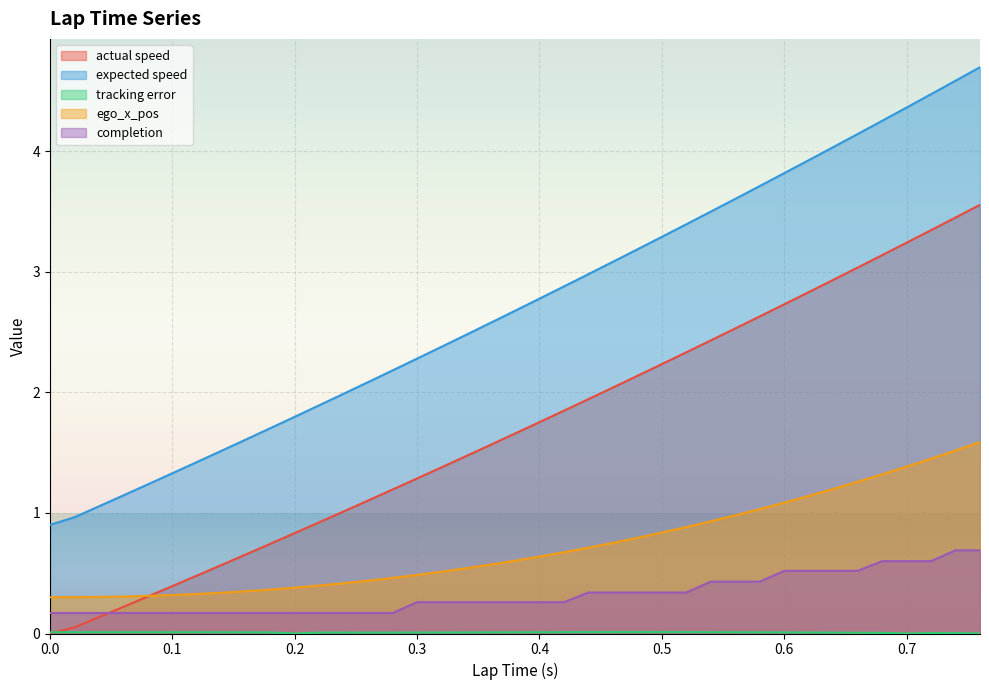

The value of actual speed at 0.56 is 2.5. True or false?

True